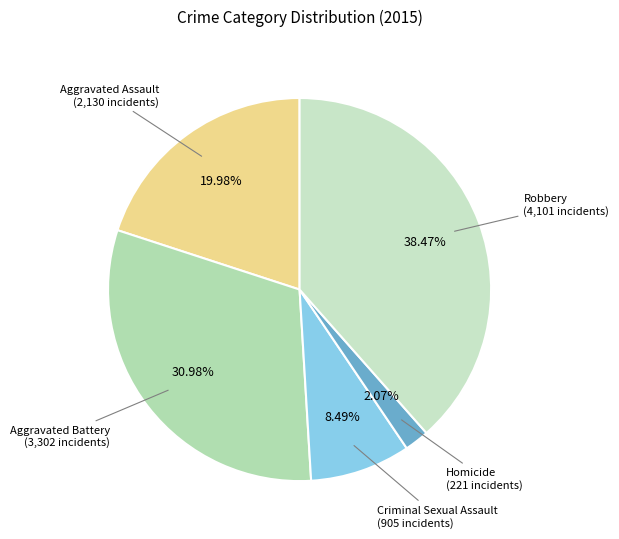

Count the number of slices in the pie.

5